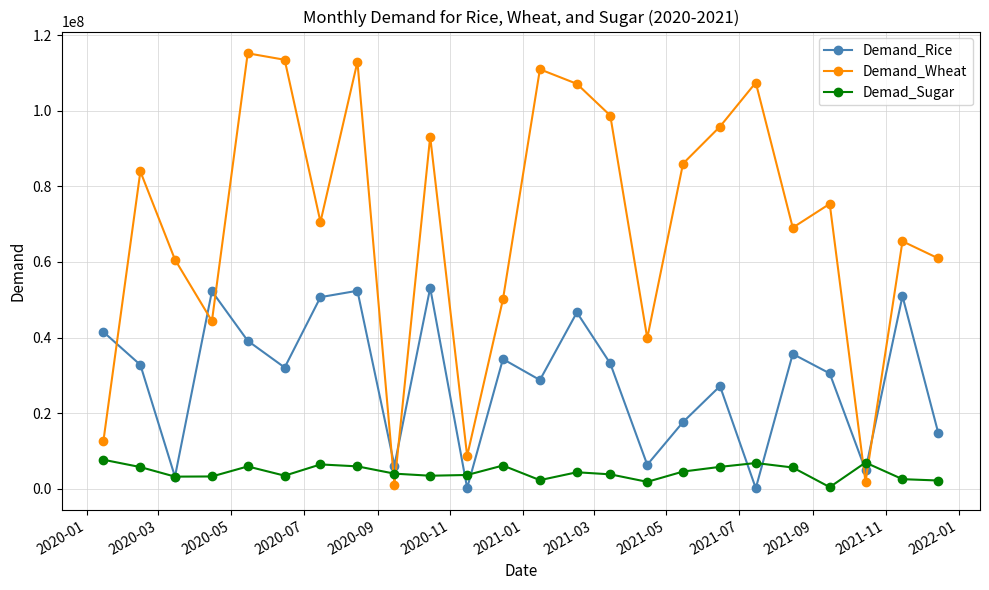

How many lines are shown in the chart?

3